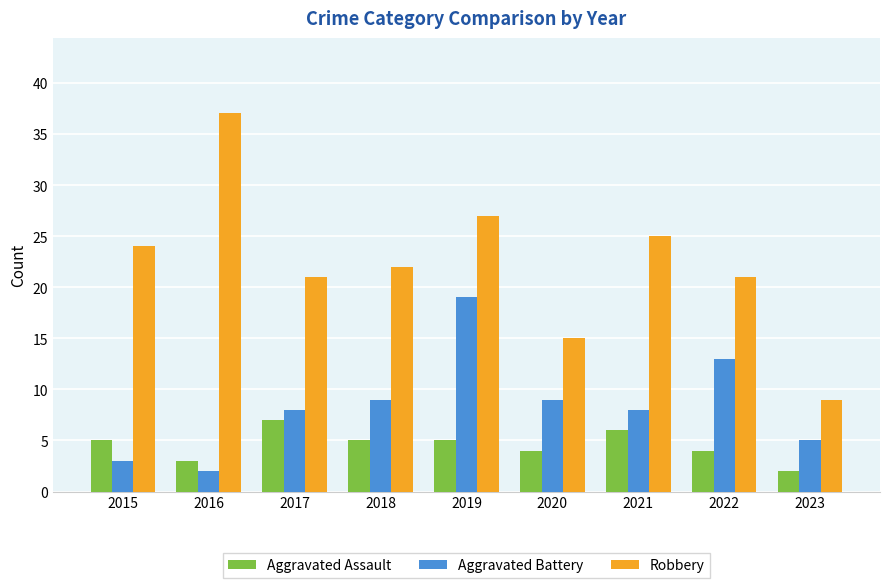

Reading left to right, what are all the values shown in this chart?

Aggravated Assault: 2015=5	2016=3	2017=7	2018=5	2019=5	2020=4	2021=6	2022=4	2023=2
Aggravated Battery: 2015=3	2016=2	2017=8	2018=9	2019=19	2020=9	2021=8	2022=13	2023=5
Robbery: 2015=24	2016=37	2017=21	2018=22	2019=27	2020=15	2021=25	2022=21	2023=9